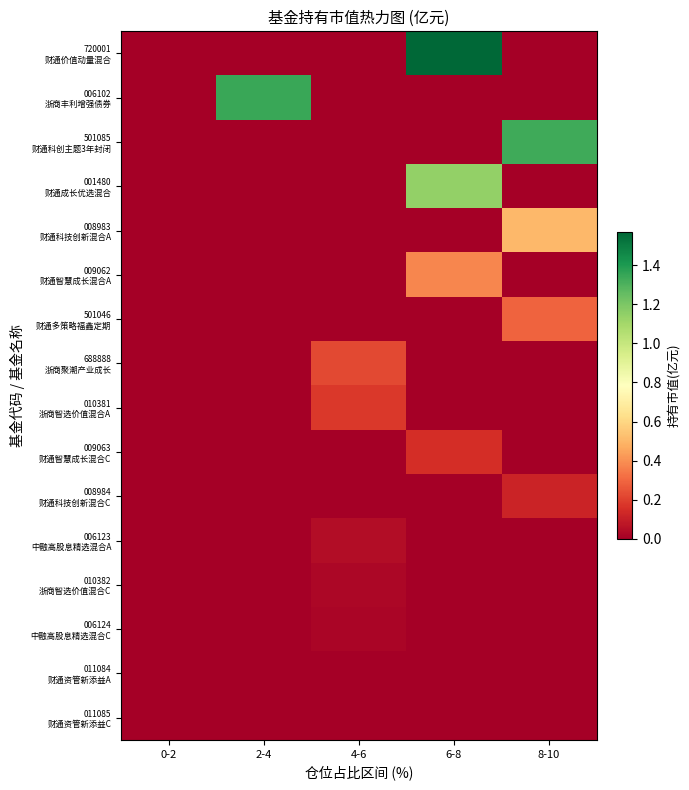

List the series in order of their peak value, lowest first.

011085 财通资管新添益C, 011084 财通资管新添益A, 006124 中融高股息精选混合C, 010382 浙商智选价值混合C, 006123 中融高股息精选混合A, 008984 财通科技创新混合C, 009063 财通智慧成长混合C, 010381 浙商智选价值混合A, 688888 浙商聚潮产业成长, 501046 财通多策略福鑫定期, 009062 财通智慧成长混合A, 008983 财通科技创新混合A, 001480 财通成长优选混合, 501085 财通科创主题3年封闭, 006102 浙商丰利增强债券, 720001 财通价值动量混合